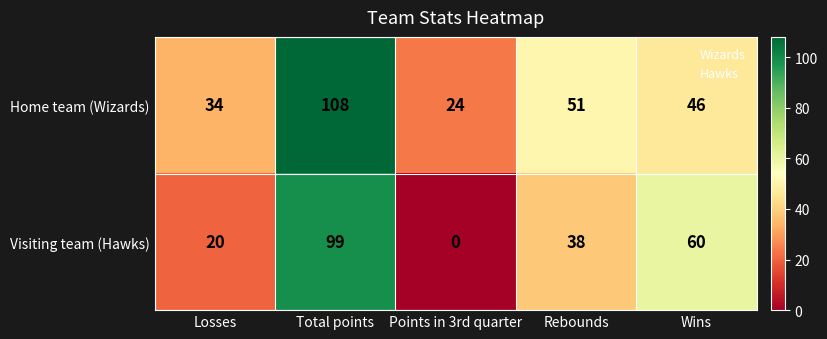

What is the difference between the Visiting team (Hawks) values at Wins and Rebounds?

22